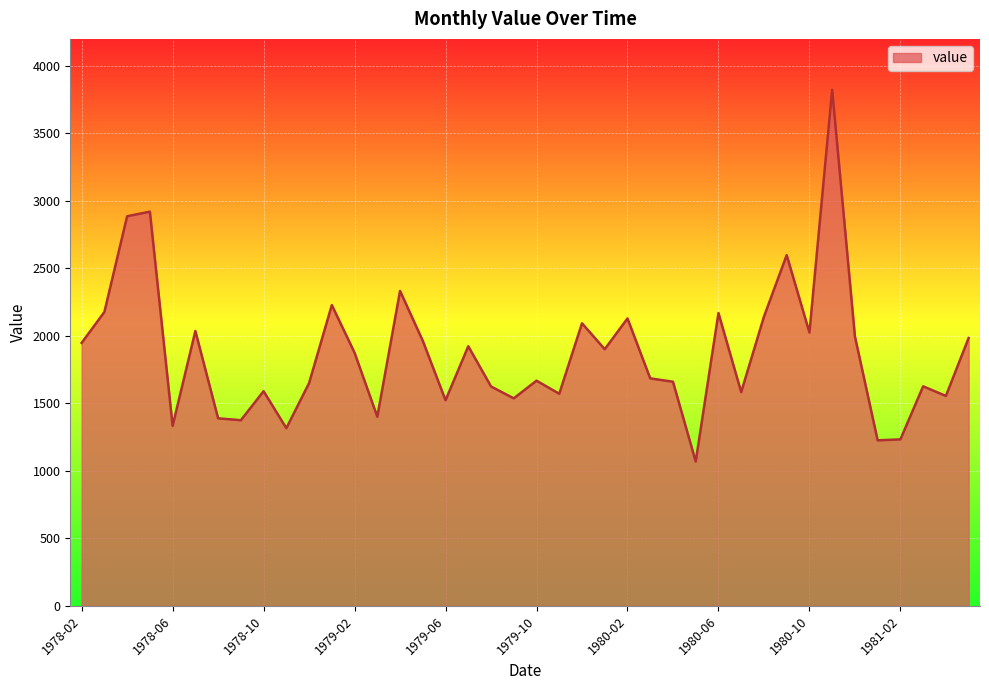

What is the smallest value displayed?

1069